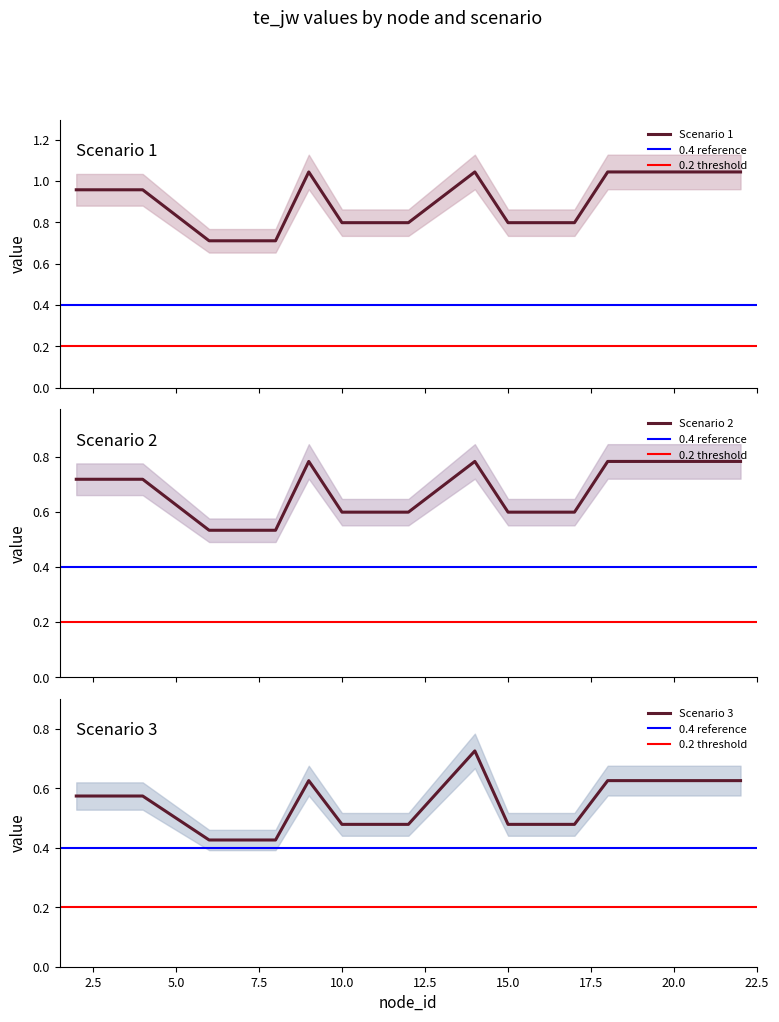

Rank the categories by Scenario 3 value from highest to lowest.

14, 9, 18, 19, 20, 21, 22, 2, 4, 10, 12, 15, 16, 17, 6, 7, 8